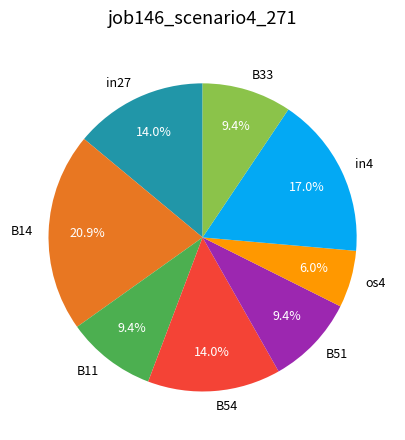

Which category has the biggest portion of the pie?

B14